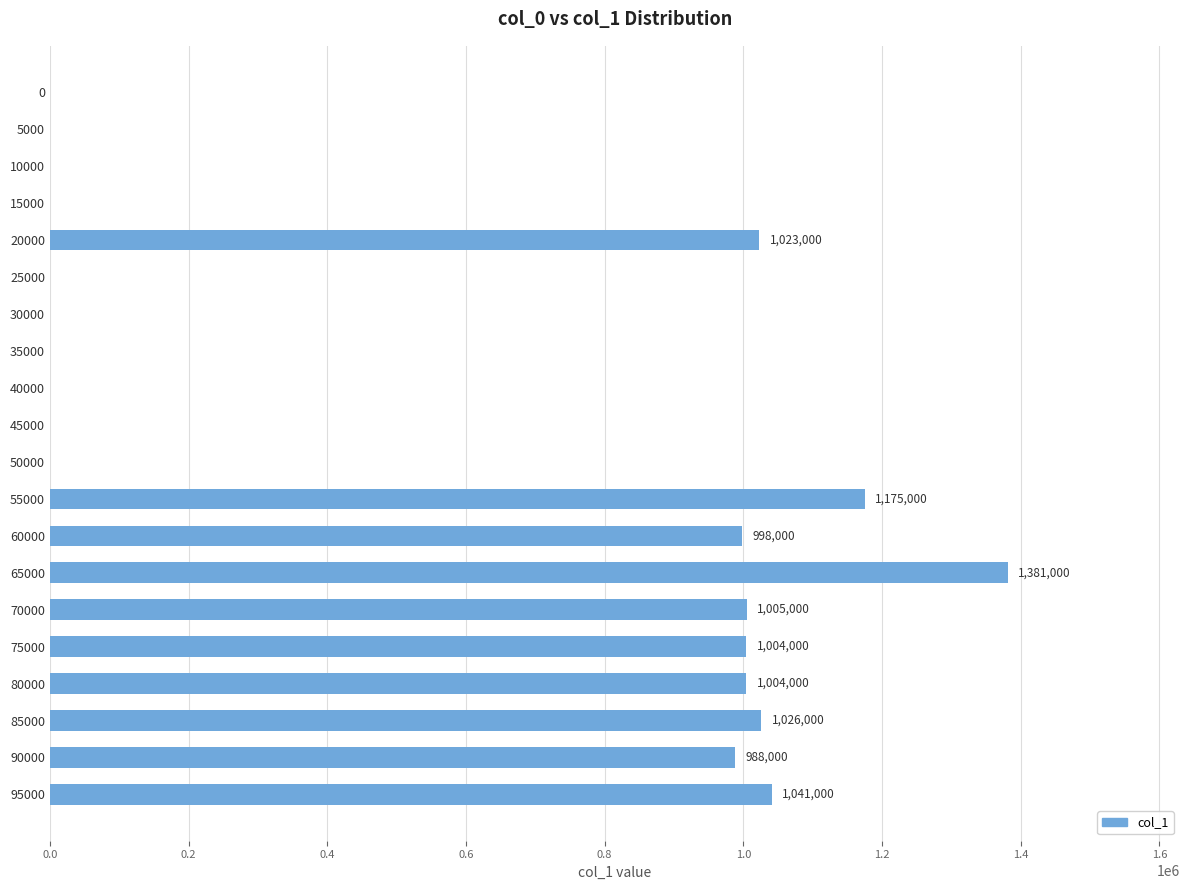

At which category does the chart reach its peak across all series?

65000